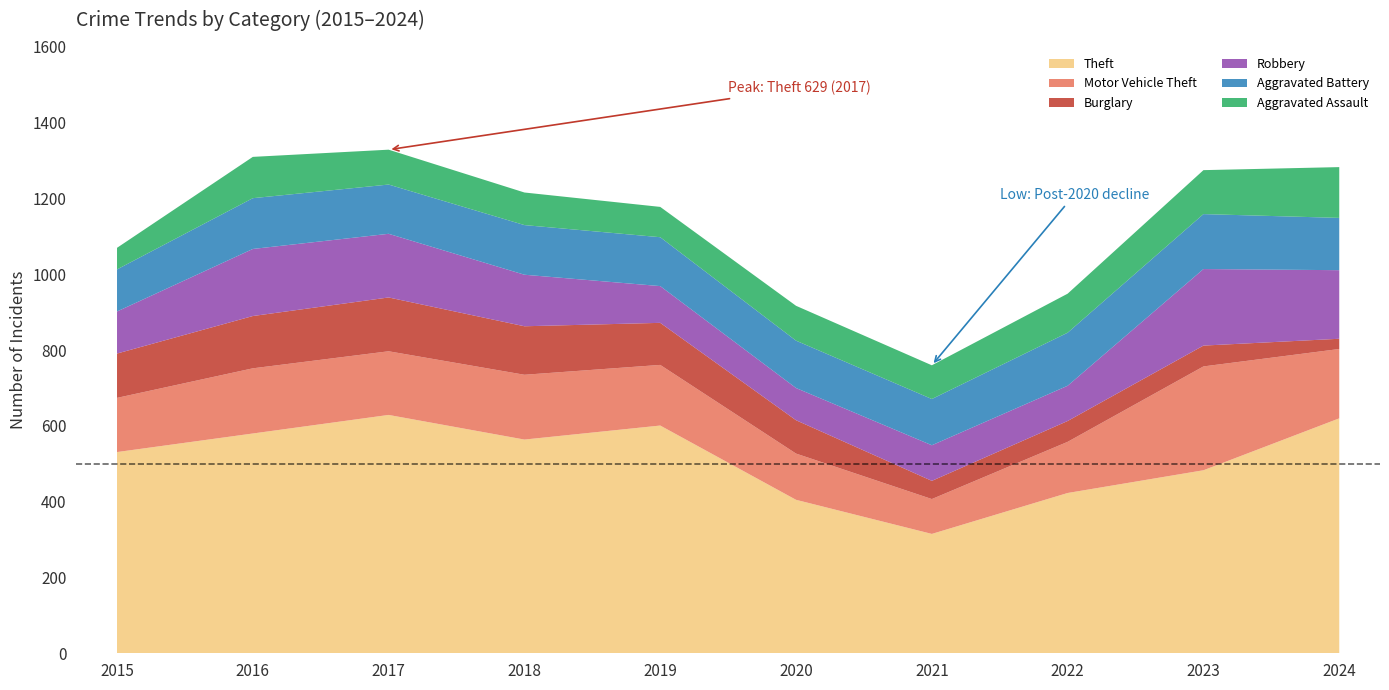

Reading left to right, what are all the values shown in this chart?

Theft: 531	580	629	564	601	405	315	423	483	620
Motor Vehicle Theft: 143	172	168	171	160	122	92	135	274	183
Burglary: 117	138	142	128	111	88	48	55	55	27
Robbery: 111	177	168	136	97	85	94	93	202	181
Aggravated Battery: 111	134	130	131	129	125	122	140	145	138
Aggravated Assault: 57	109	92	86	80	92	89	103	116	134